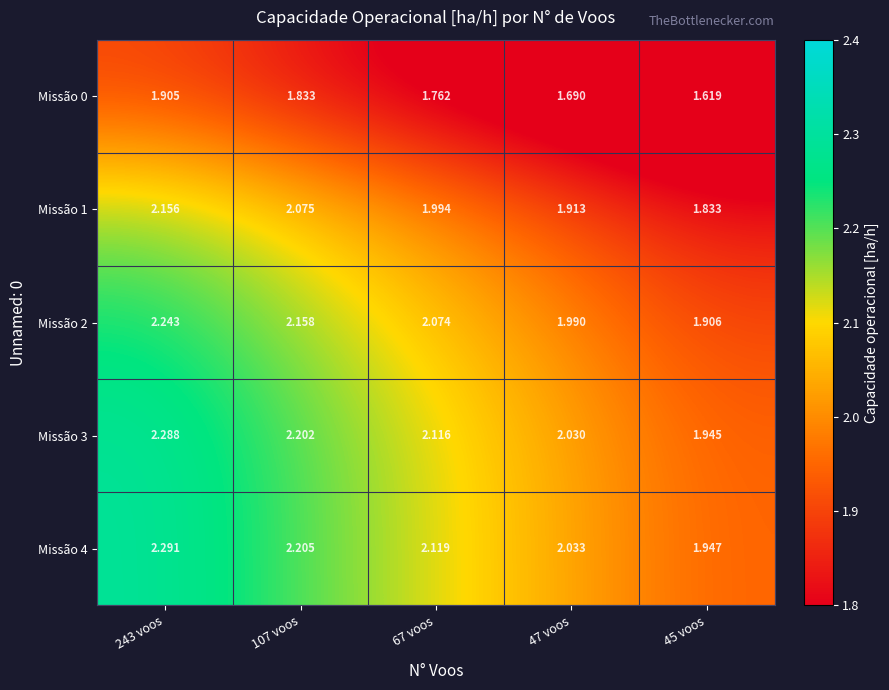

Is the value of Missão 2 at 67 voos greater than the value of Missão 3 at 107 voos?

No